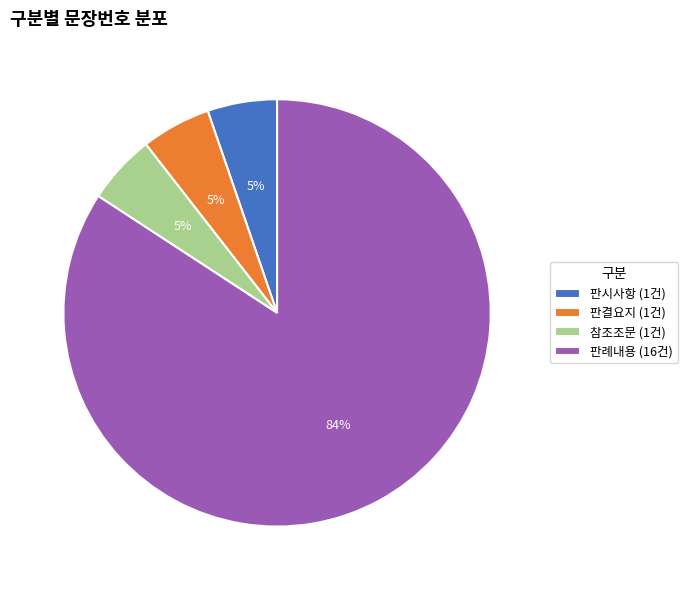

To the nearest percent, what percentage of the pie is 판결요지 (1건)?

5%